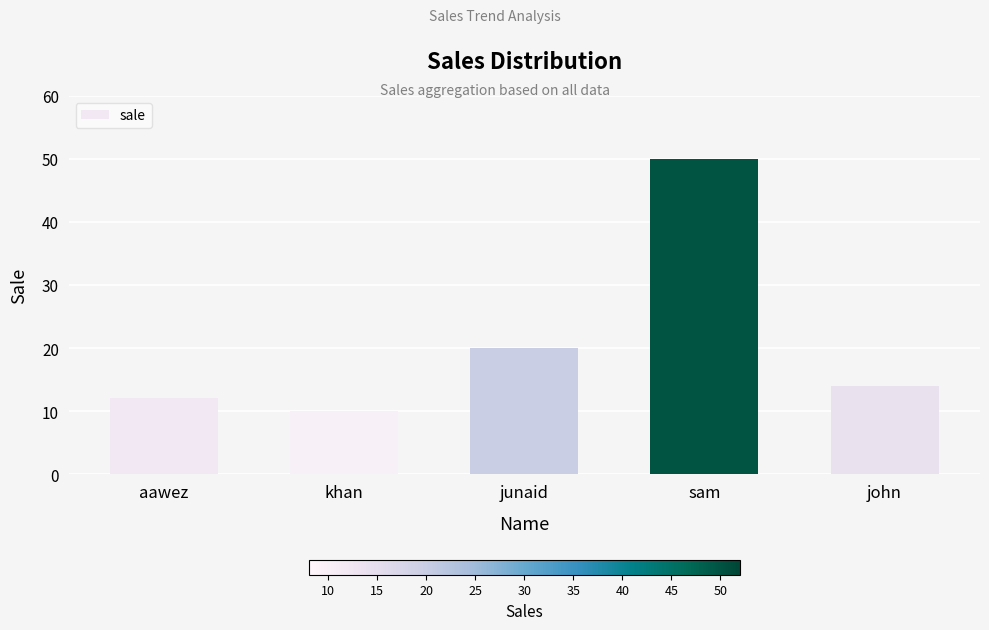

What is the label of the 2nd bar from the right?

sam